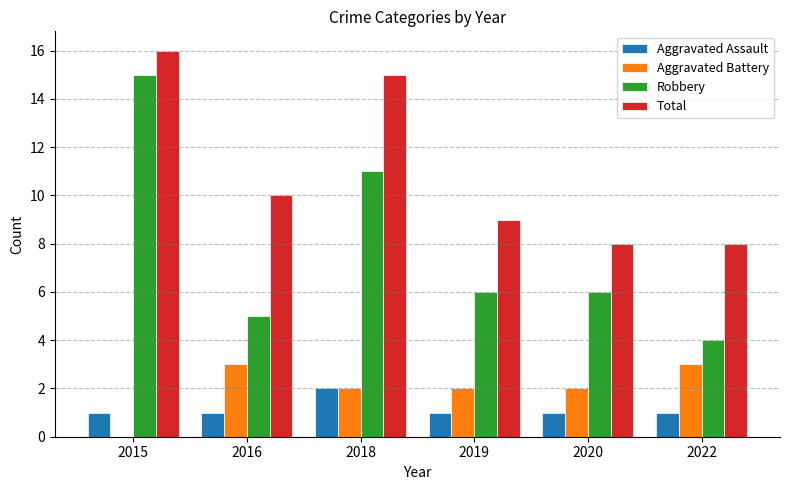

Which category has the highest value in the Aggravated Assault series?

2018